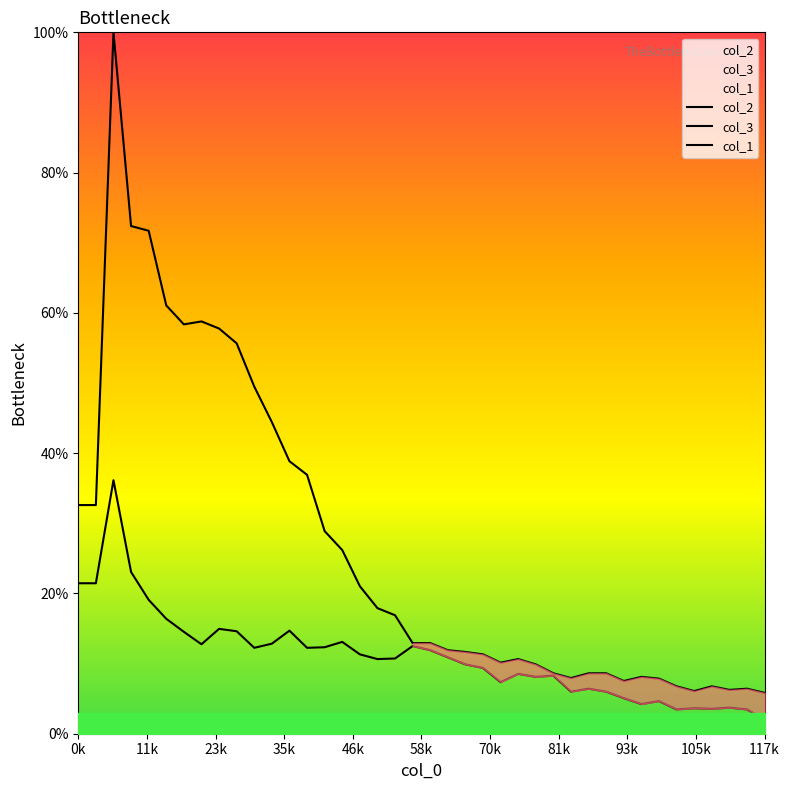

How many interior local peaks does the col_3 series have?

11